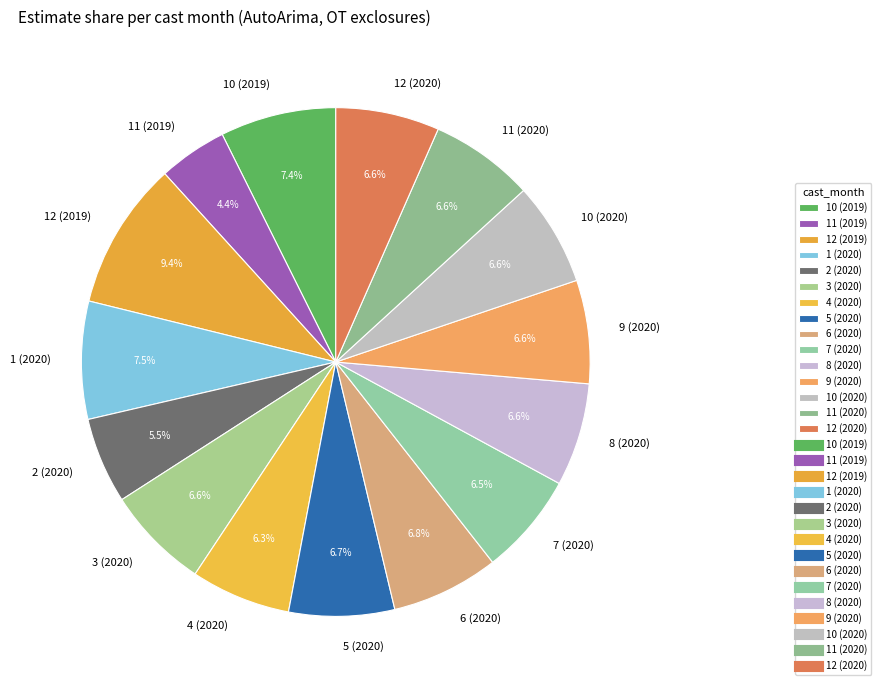

True or false: 12 (2019) accounts for 19% of the total.

False